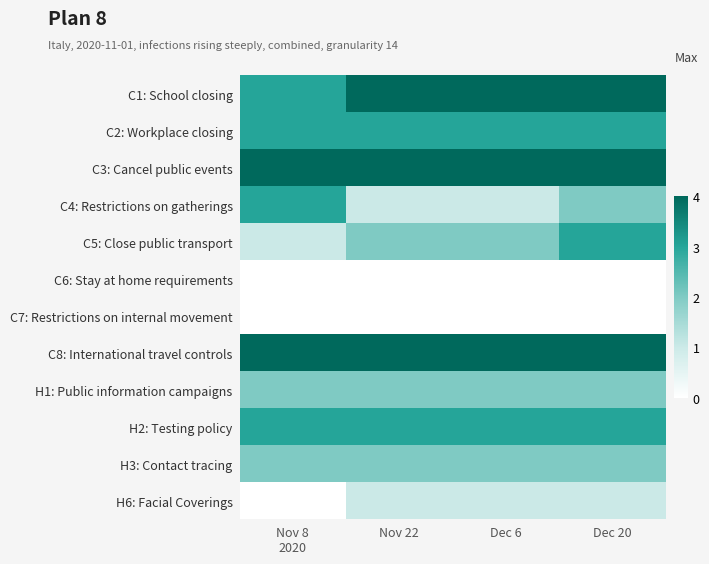

Reading left to right, list all the values displayed in this chart.

C1: School closing: Nov 8
2020=3	Nov 22=4	Dec 6=4	Dec 20=4
C2: Workplace closing: Nov 8
2020=3	Nov 22=3	Dec 6=3	Dec 20=3
C3: Cancel public events: Nov 8
2020=4	Nov 22=4	Dec 6=4	Dec 20=4
C4: Restrictions on gatherings: Nov 8
2020=3	Nov 22=1	Dec 6=1	Dec 20=2
C5: Close public transport: Nov 8
2020=1	Nov 22=2	Dec 6=2	Dec 20=3
C6: Stay at home requirements: Nov 8
2020=0	Nov 22=0	Dec 6=0	Dec 20=0
C7: Restrictions on internal movement: Nov 8
2020=0	Nov 22=0	Dec 6=0	Dec 20=0
C8: International travel controls: Nov 8
2020=4	Nov 22=4	Dec 6=4	Dec 20=4
H1: Public information campaigns: Nov 8
2020=2	Nov 22=2	Dec 6=2	Dec 20=2
H2: Testing policy: Nov 8
2020=3	Nov 22=3	Dec 6=3	Dec 20=3
H3: Contact tracing: Nov 8
2020=2	Nov 22=2	Dec 6=2	Dec 20=2
H6: Facial Coverings: Nov 8
2020=0	Nov 22=1	Dec 6=1	Dec 20=1